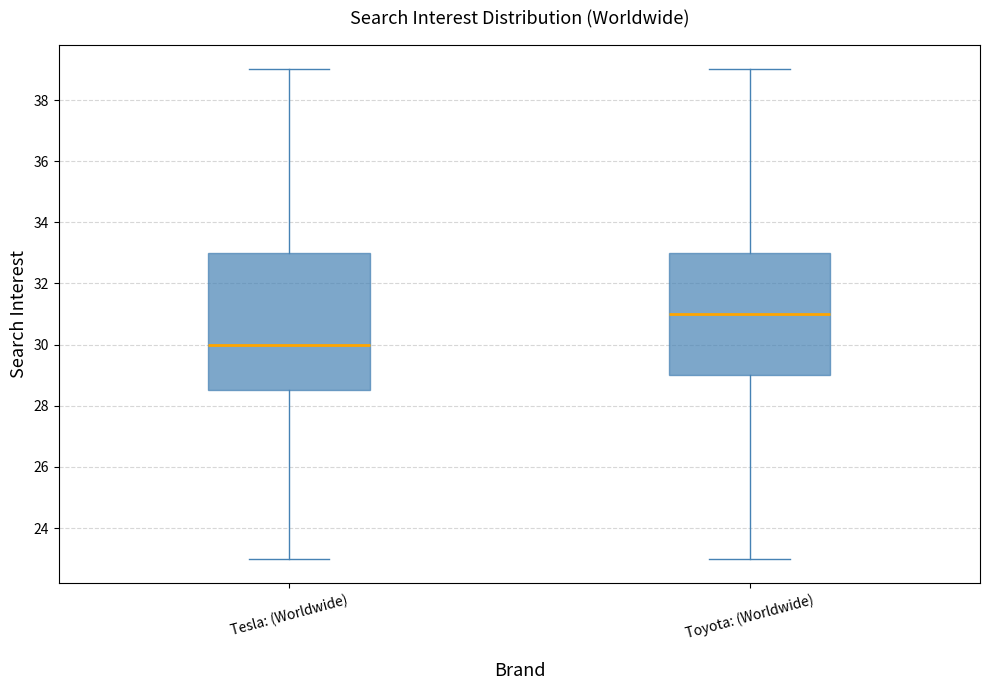

Reading left to right, read every box against the y-axis: the position of its median line, the range the box covers, and the ends of its whiskers. The values are not printed on the chart, so give them approximately, as read against the axis.

Tesla: (Worldwide): median 30.0, box 28.6 to 33.0, whiskers 23.0 to 39.0
Toyota: (Worldwide): median 31.0, box 29.0 to 33.0, whiskers 23.0 to 39.0